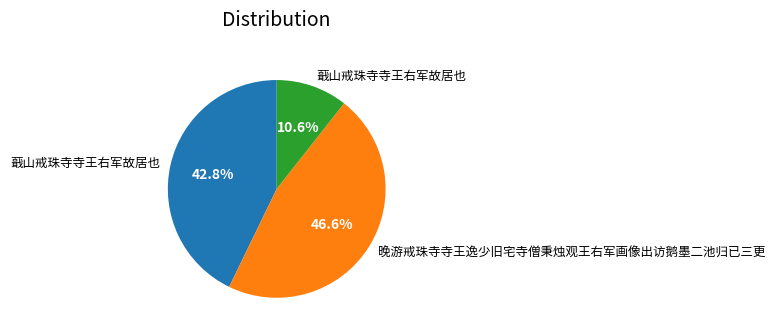

Is there any slice that represents more than half of the pie?

No